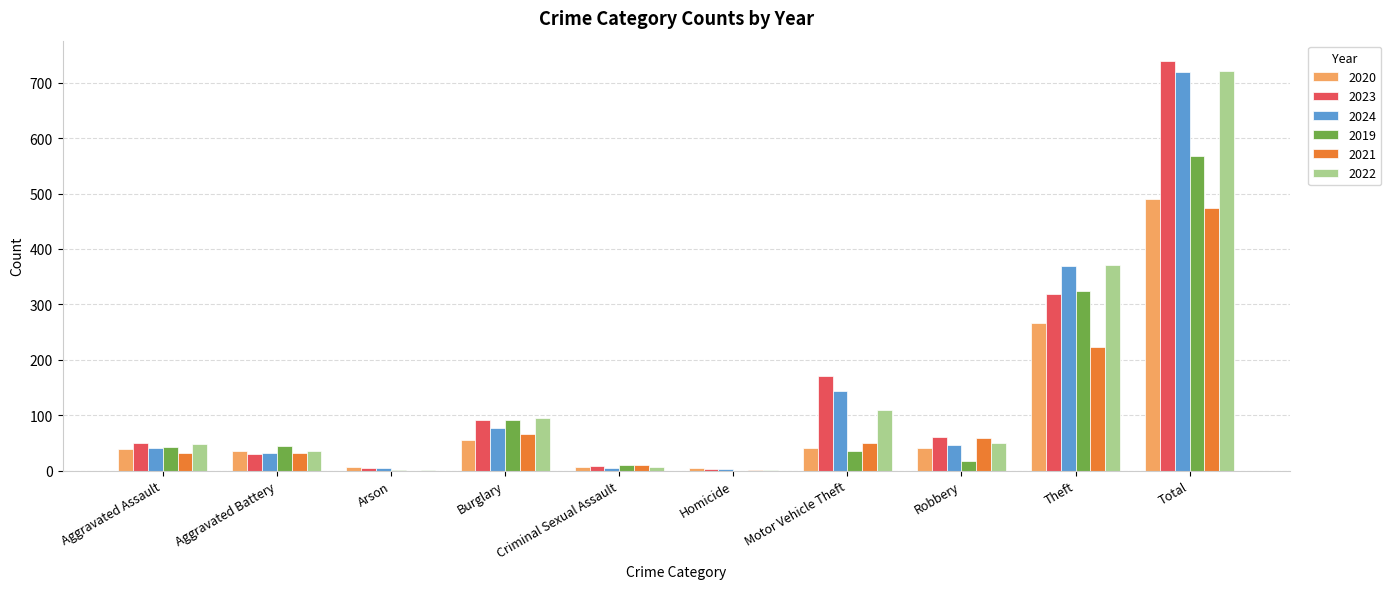

Which category has the highest value across all series?

Total